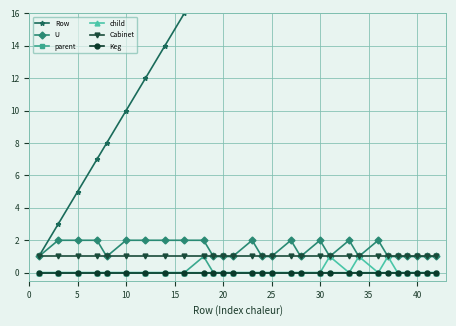

How many categories are shown in the chart?

29